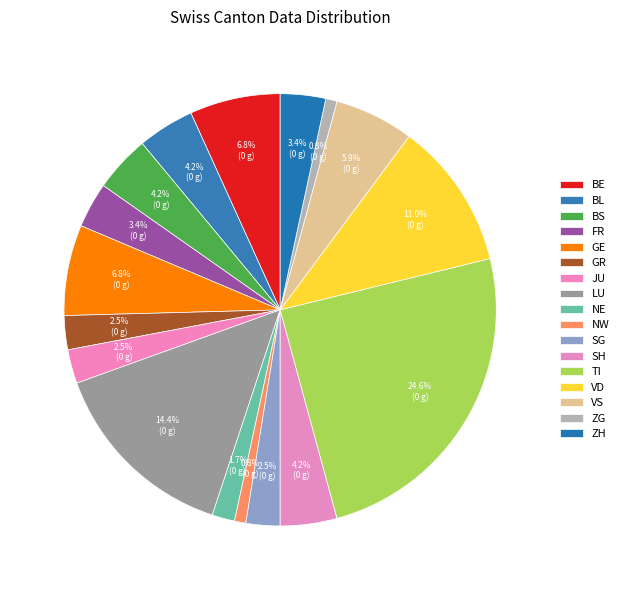

Approximately how many times larger is the value at JU compared to BE?

0.4